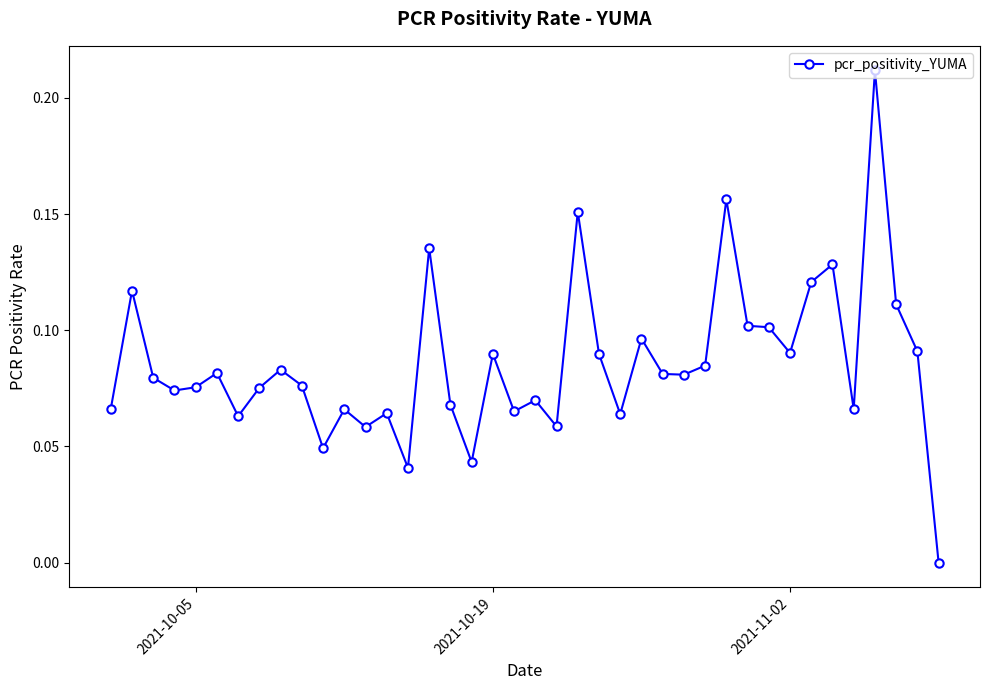

True or false: there are more than 0 points higher than both neighbors.

True